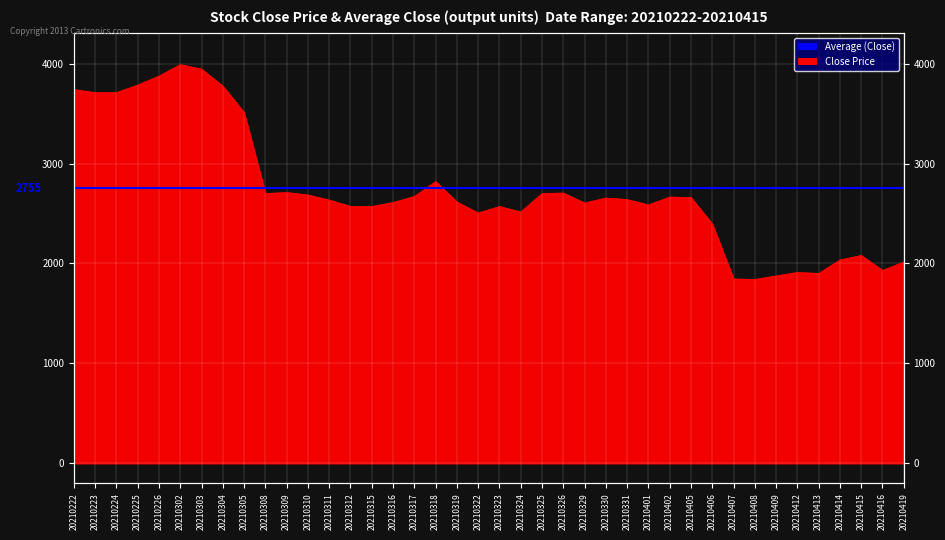

What is the difference between the values at 20210225 and 20210329?

1180